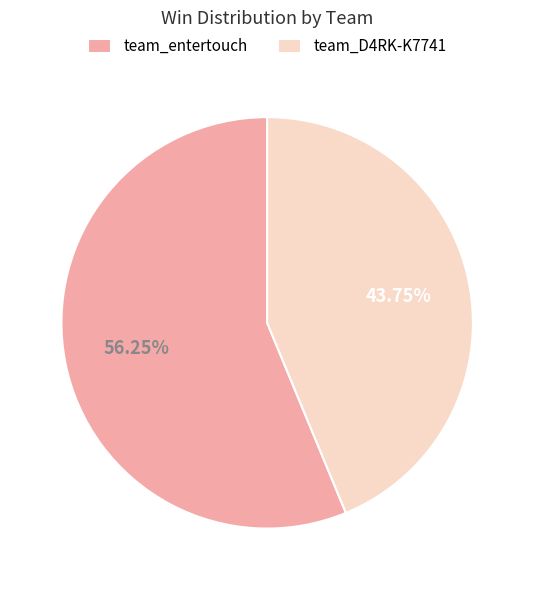

Rank the categories by value from highest to lowest.

team_entertouch, team_D4RK-K7741